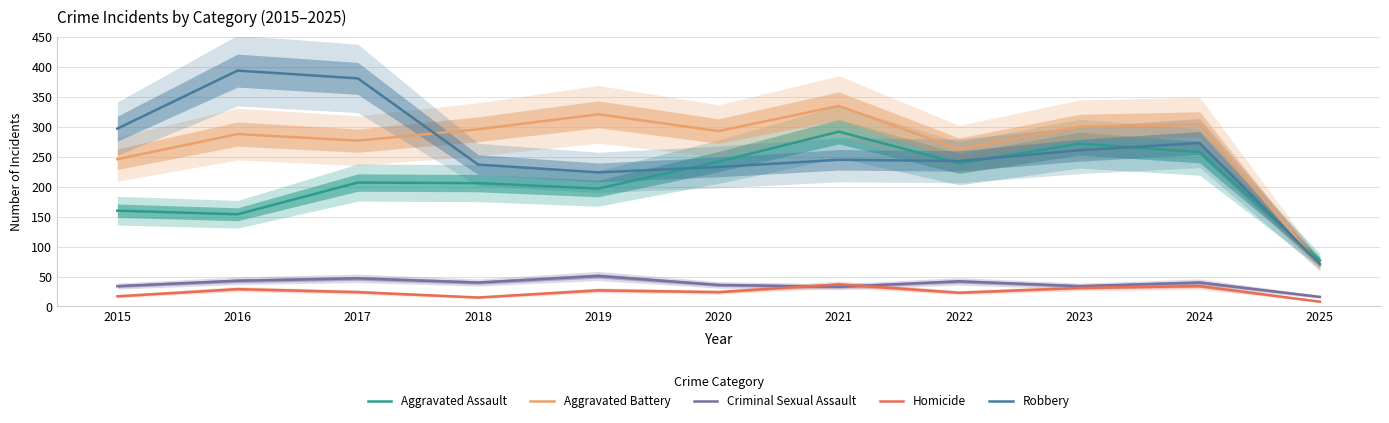

At which category does Homicide reach its first local valley?

2018